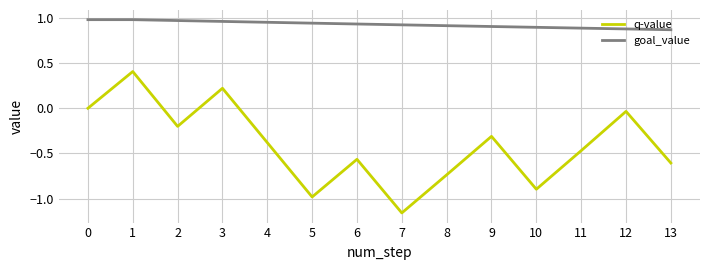

Which category has the lowest value across all series?

7